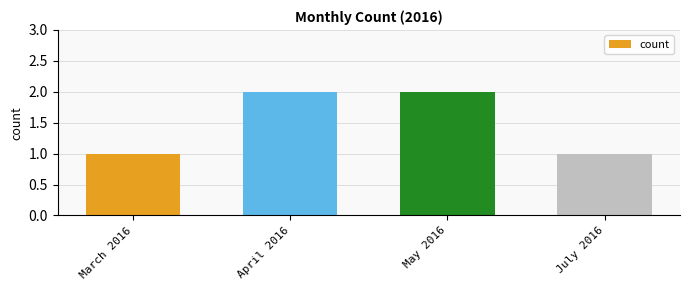

Is it true that the value at May 2016 is 2?

True